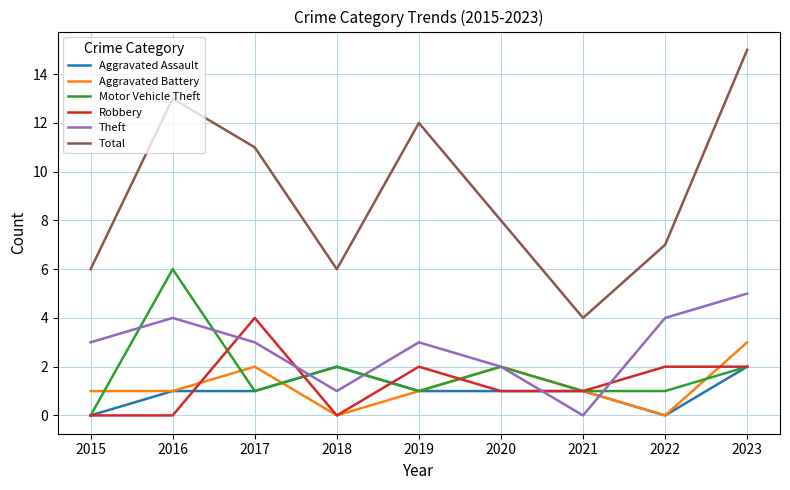

The Aggravated Battery series shows 1 at 2018. True or false?

False